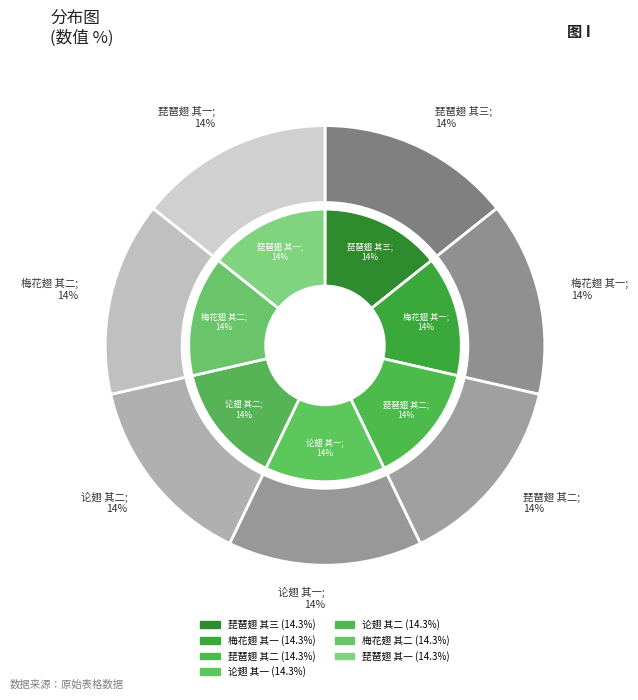

Count the number of slices in the pie.

7